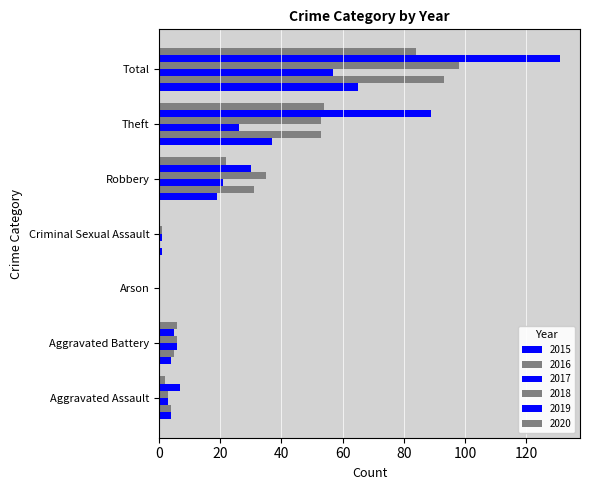

What is the greatest value displayed?

131